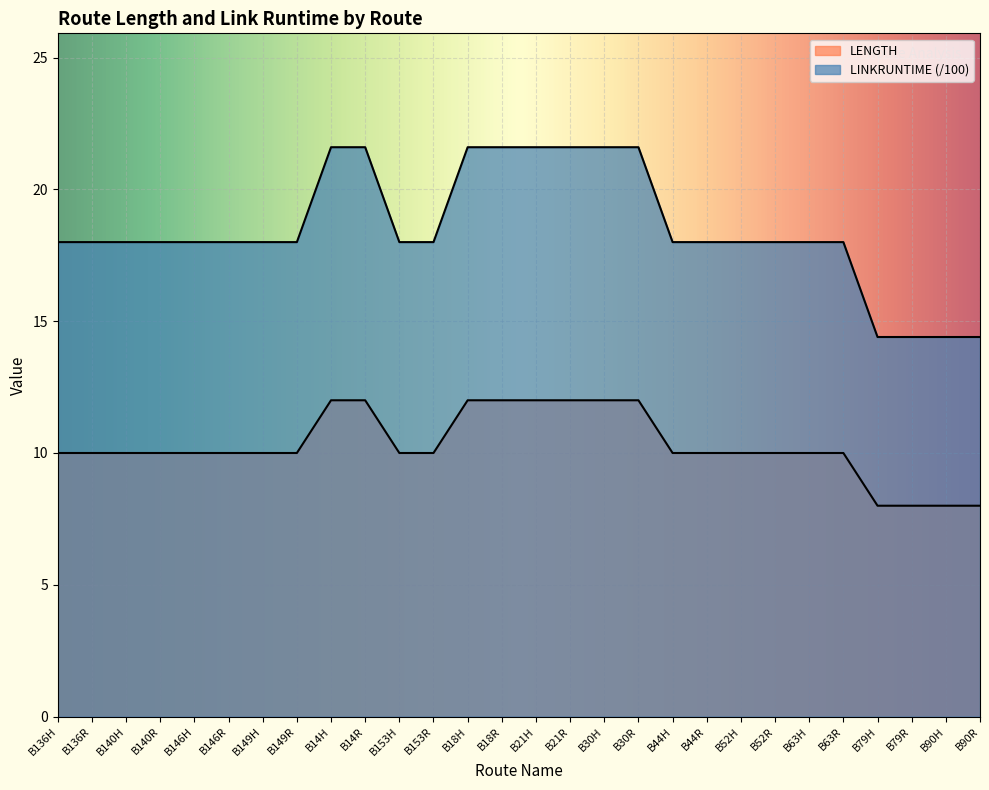

What is the label of the 1st point from the left?

B136H